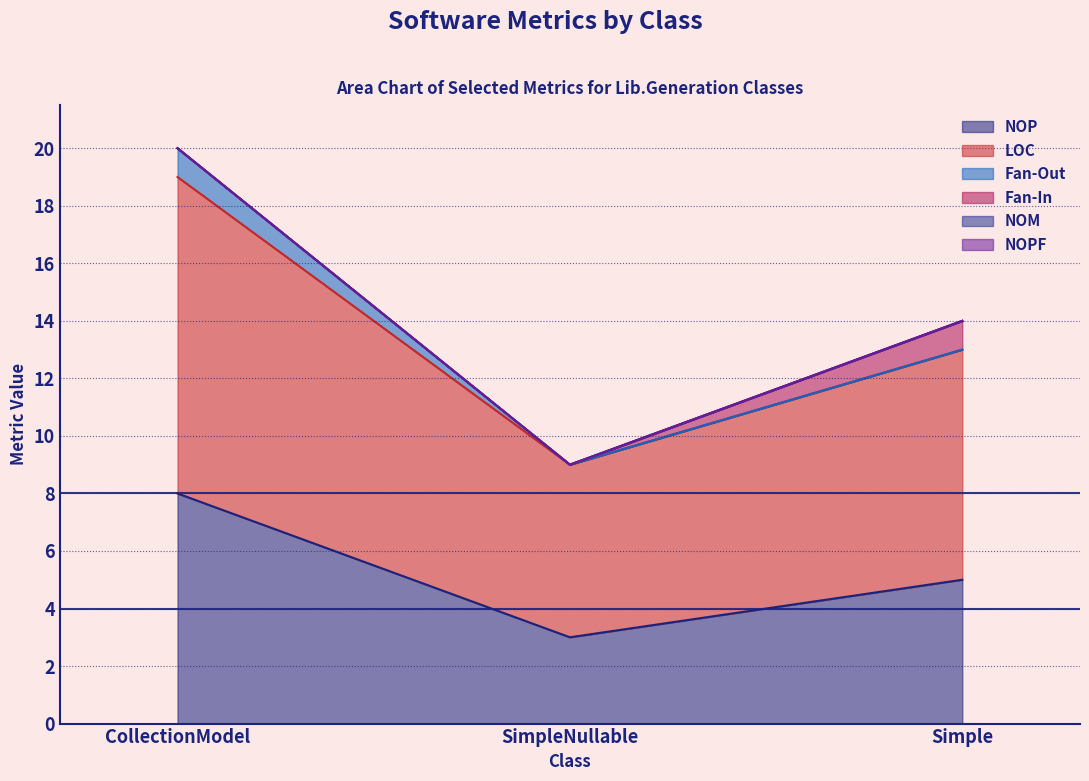

What is the label of the 1st point from the left?

CollectionModel